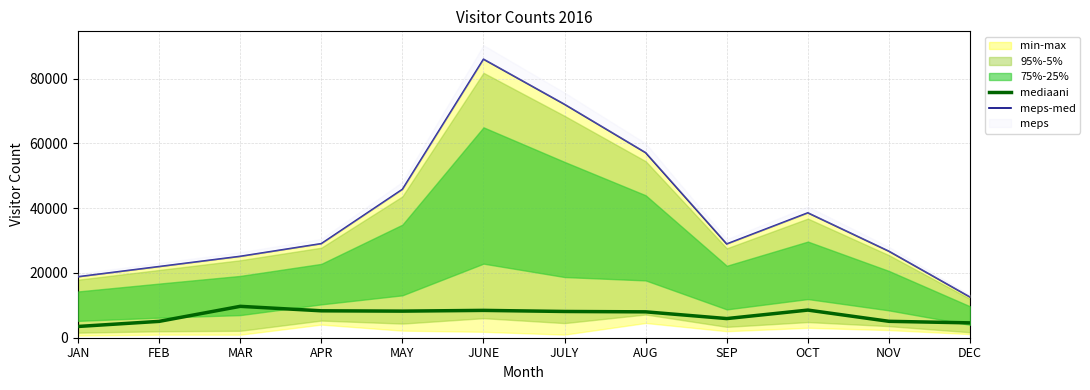

The meps-med series shows 12260 at MAR. True or false?

False